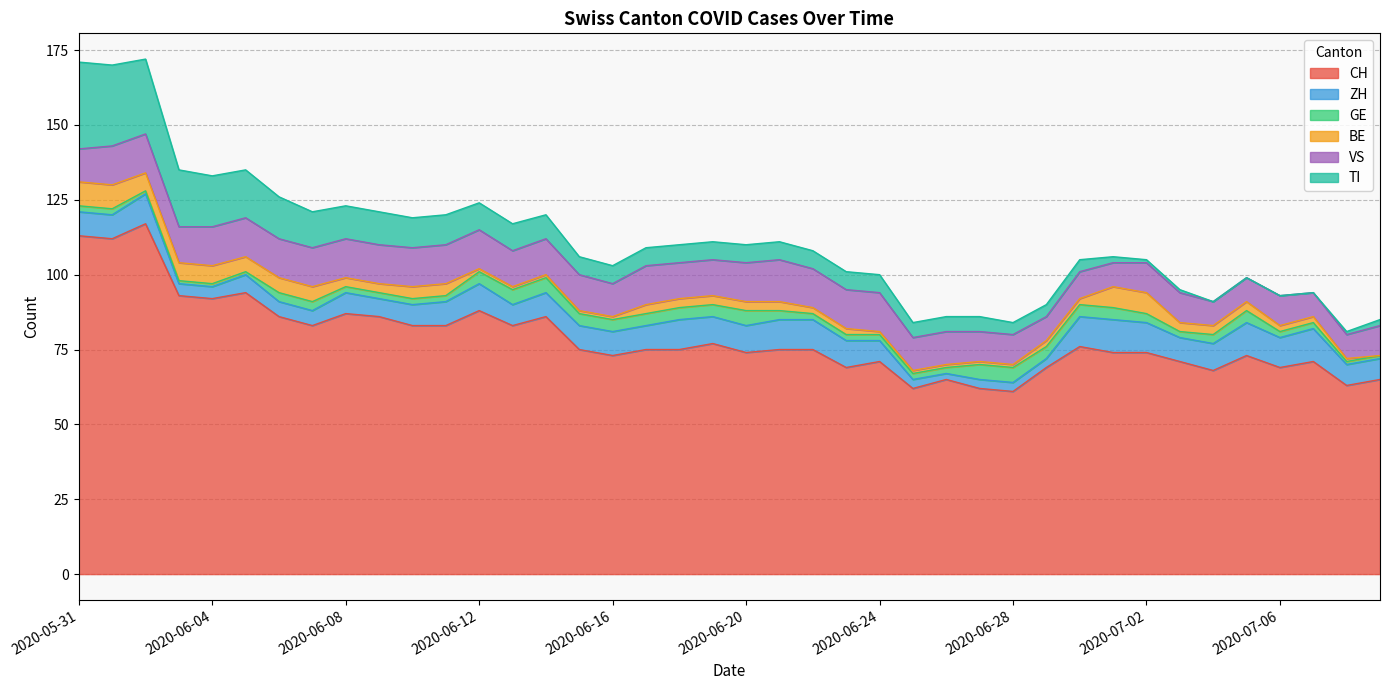

What is the label of the 21st point from the right?

2020-06-19